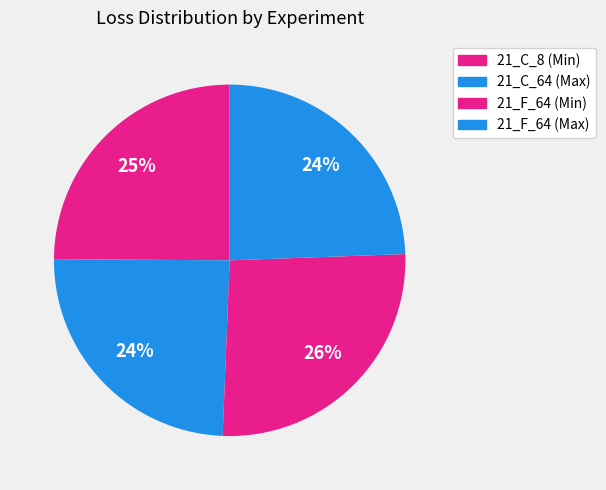

Does any single category account for the majority?

No